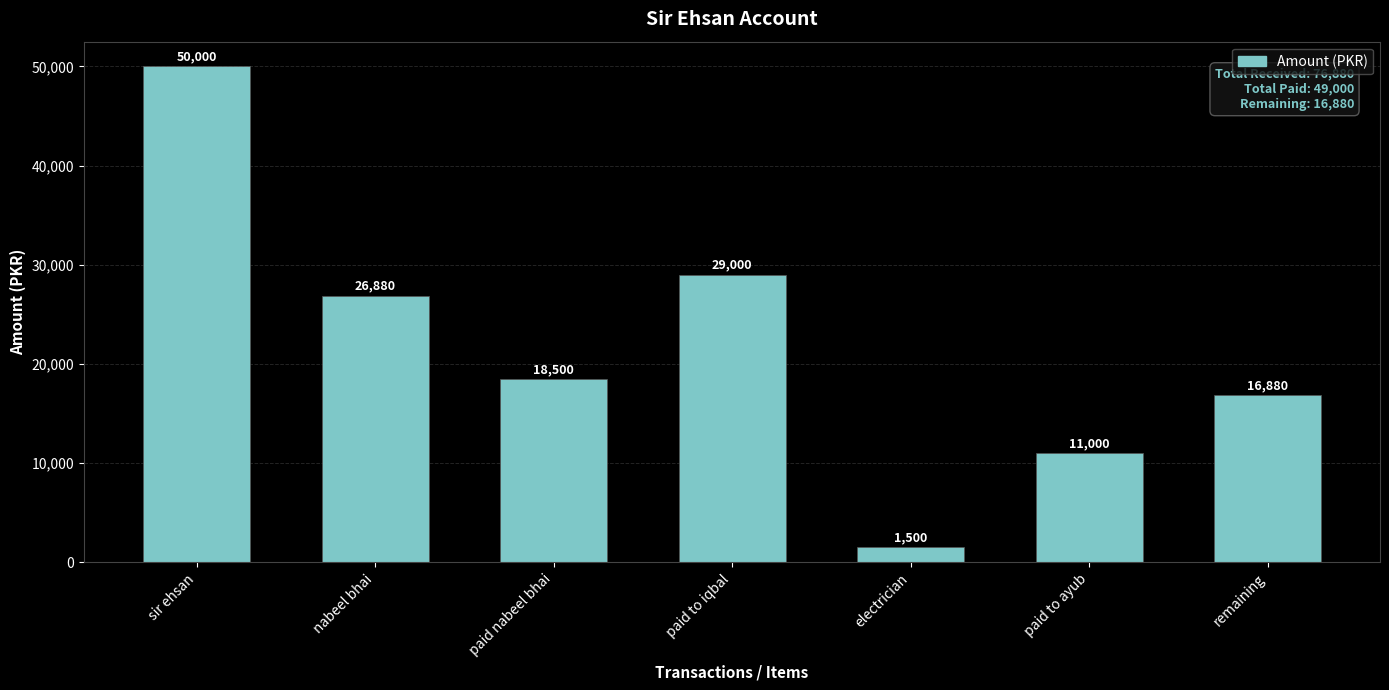

What position from the left is remaining?

7